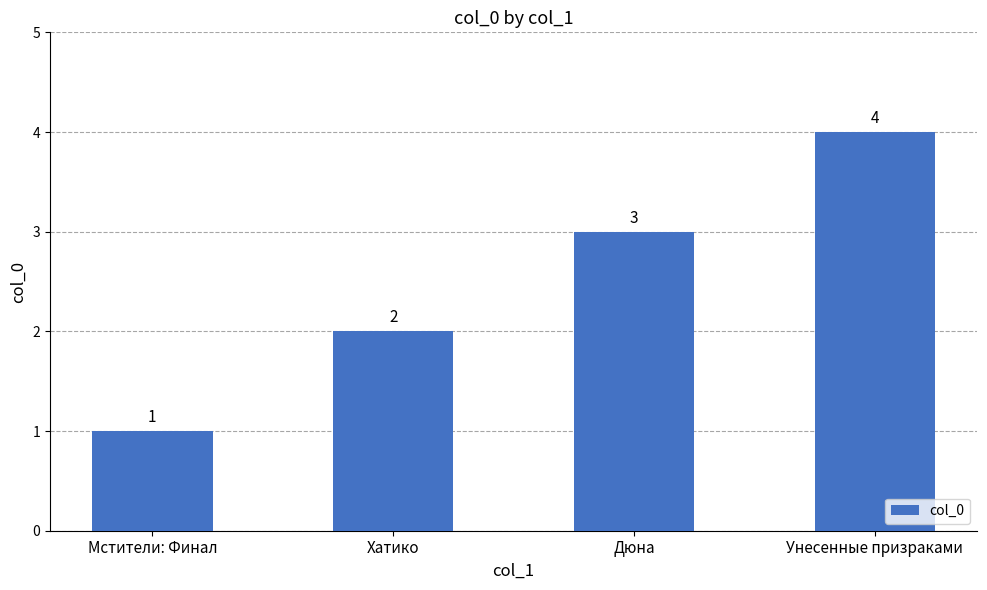

What is the label of the 3rd bar from the left?

Дюна